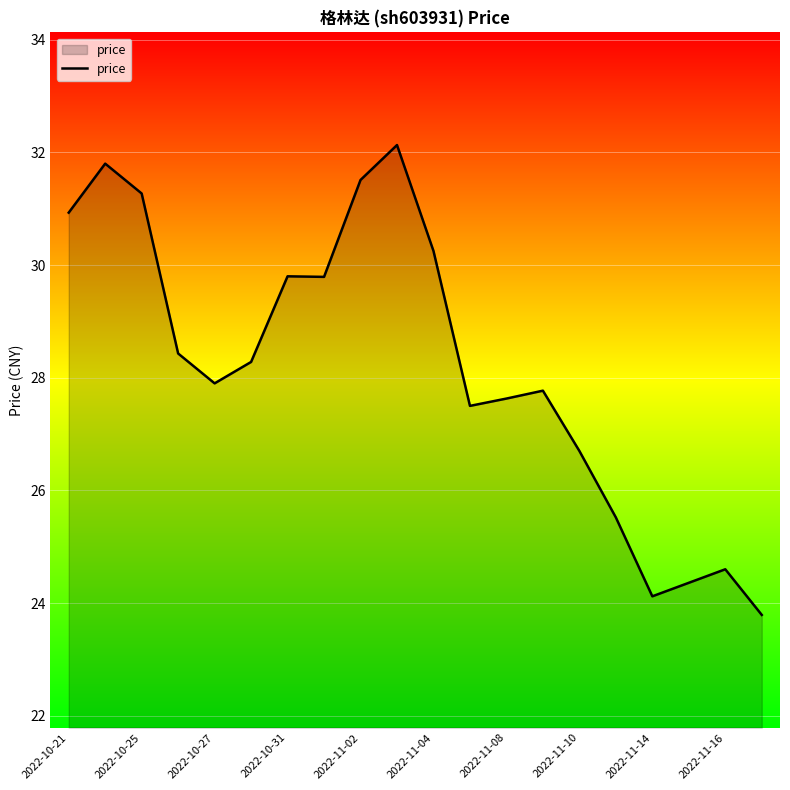

What is the smallest value displayed?

23.8